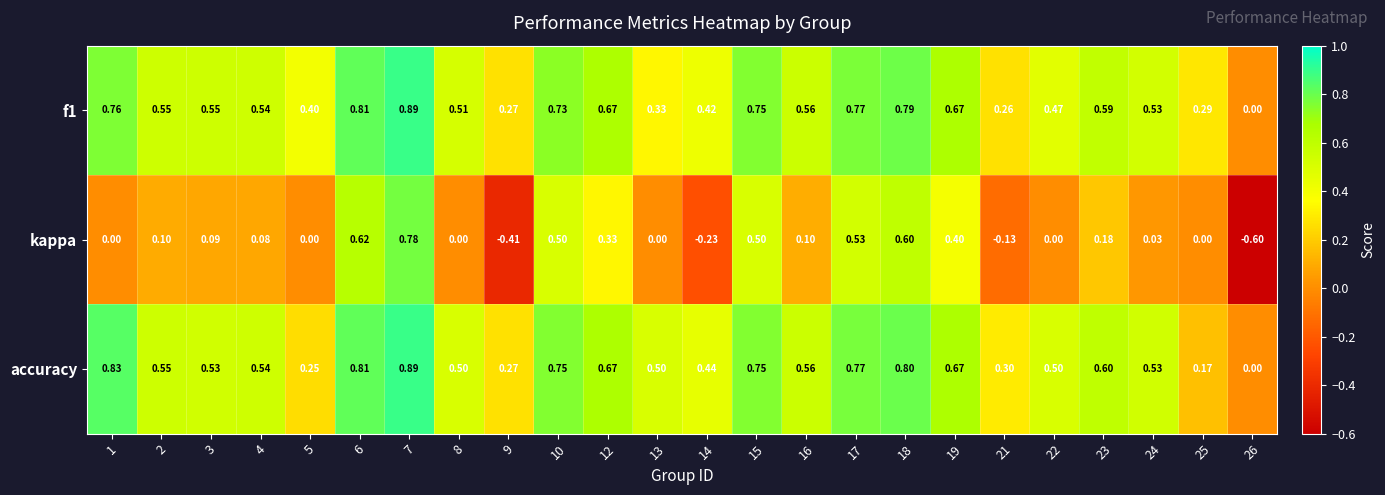

Which series has the widest spread of values?

kappa